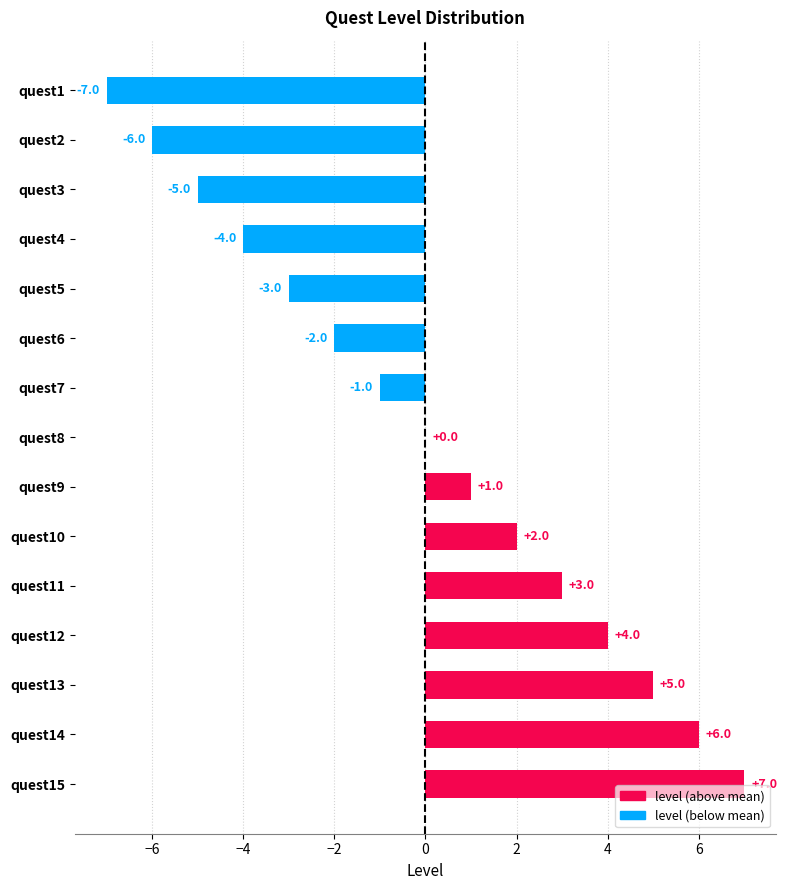

What is the difference between the maximum and second lowest values?

13